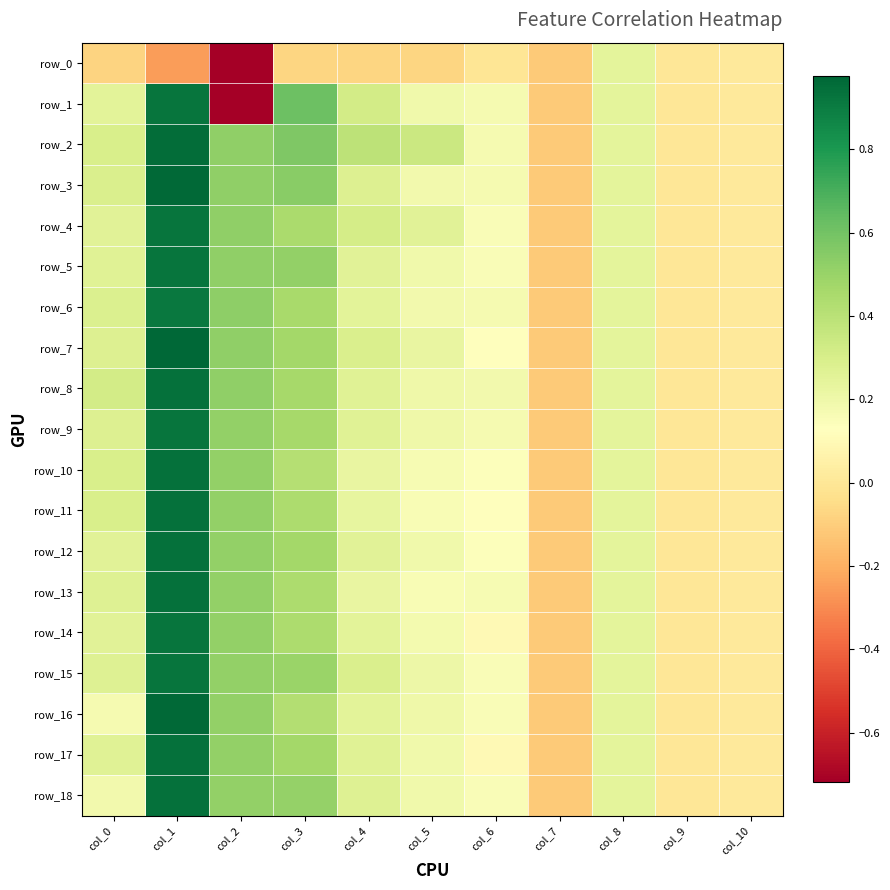

Reading left to right, list all the values displayed in this chart.

row_0: -0.1	-0.2	-0.7	-0.1	-0.1	-0.1	-0.0	-0.1	0.2	0.0	0.0
row_1: 0.3	0.9	-0.7	0.6	0.3	0.2	0.2	-0.1	0.2	0.0	0.0
row_2: 0.3	1.0	0.5	0.6	0.4	0.3	0.2	-0.1	0.2	0.0	0.0
row_3: 0.3	1.0	0.5	0.5	0.3	0.2	0.2	-0.1	0.2	0.0	0.0
row_4: 0.3	0.9	0.5	0.5	0.3	0.3	0.2	-0.1	0.2	0.0	0.0
row_5: 0.3	0.9	0.5	0.5	0.3	0.2	0.2	-0.1	0.2	0.0	0.0
row_6: 0.3	0.9	0.5	0.5	0.2	0.2	0.2	-0.1	0.2	0.0	0.0
row_7: 0.3	1.0	0.5	0.5	0.3	0.2	0.1	-0.1	0.2	0.0	0.0
row_8: 0.3	0.9	0.5	0.5	0.3	0.2	0.2	-0.1	0.2	0.0	0.0
row_9: 0.3	0.9	0.5	0.5	0.3	0.2	0.2	-0.1	0.2	0.0	0.0
row_10: 0.3	0.9	0.5	0.4	0.2	0.2	0.1	-0.1	0.2	0.0	0.0
row_11: 0.3	0.9	0.5	0.4	0.2	0.2	0.1	-0.1	0.2	0.0	0.0
row_12: 0.3	0.9	0.5	0.5	0.3	0.2	0.1	-0.1	0.2	0.0	0.0
row_13: 0.3	0.9	0.5	0.4	0.2	0.2	0.2	-0.1	0.2	0.0	0.0
row_14: 0.3	0.9	0.5	0.4	0.2	0.2	0.1	-0.1	0.2	0.0	0.0
row_15: 0.3	0.9	0.5	0.5	0.3	0.2	0.2	-0.1	0.2	0.0	0.0
row_16: 0.2	1.0	0.5	0.4	0.3	0.2	0.2	-0.1	0.2	0.0	0.0
row_17: 0.3	0.9	0.5	0.5	0.3	0.2	0.1	-0.1	0.2	0.0	0.0
row_18: 0.2	0.9	0.5	0.5	0.3	0.2	0.2	-0.1	0.2	0.0	0.0